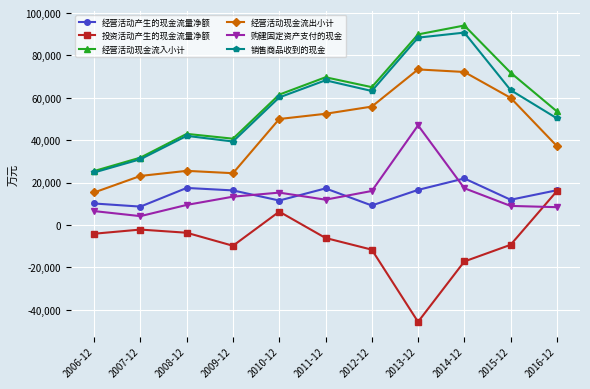

In 经营活动产生的现金流量净额, how many points are lower than both neighbors (excluding endpoints)?

4